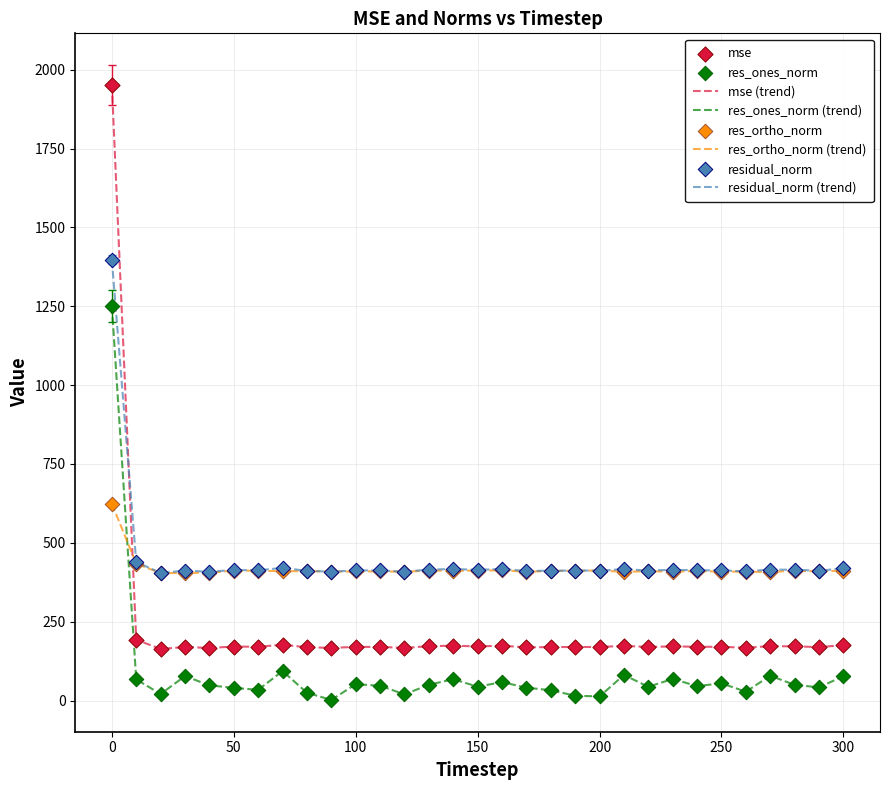

Which series has the largest range (max minus min)?

mse (trend)